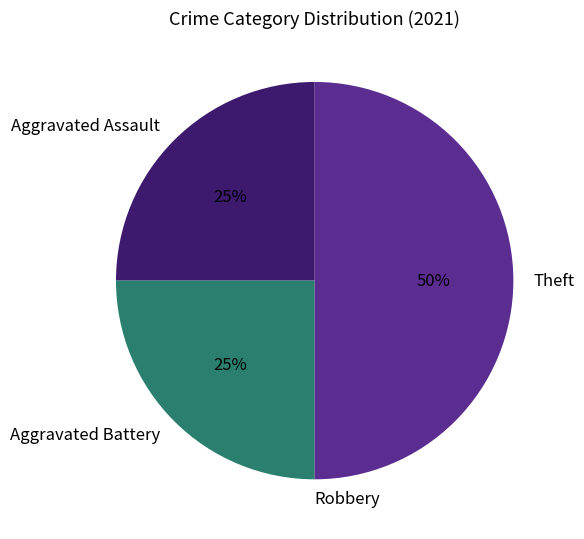

True or false: Aggravated Assault accounts for 34% of the total.

False